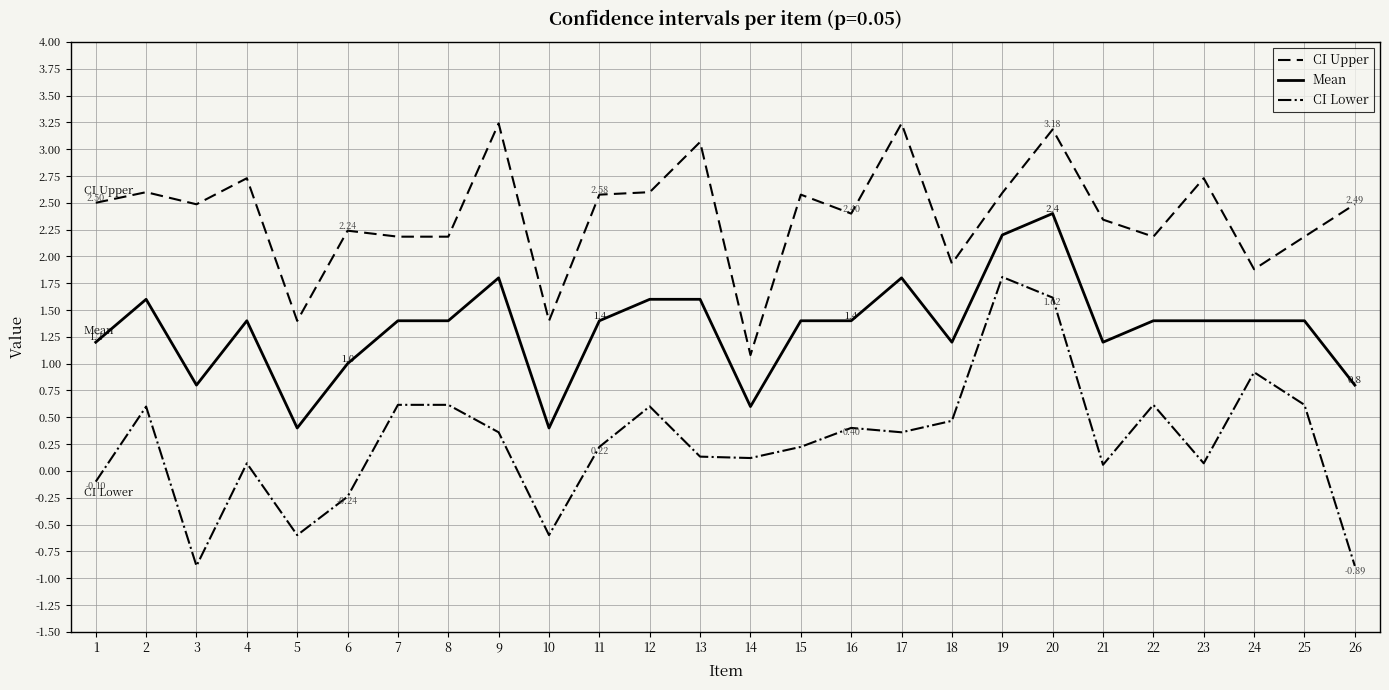

What is the sum of the CI Lower values at 3 and 21?

-0.8